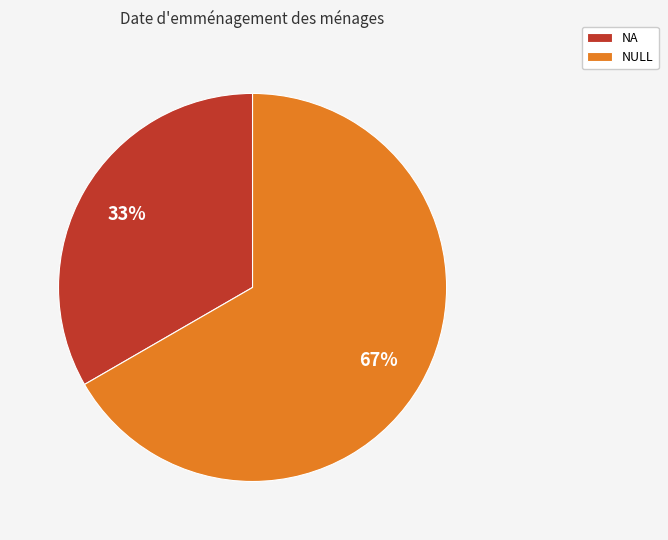

Combined, do NA and NULL account for over 50%?

Yes